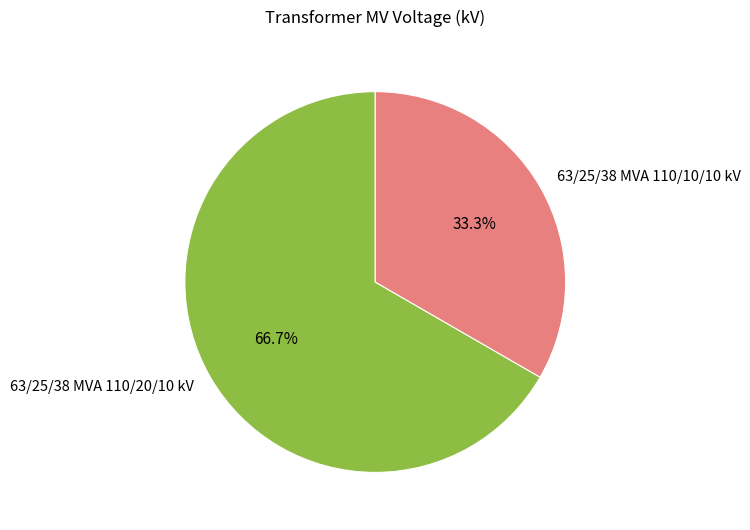

Do 63/25/38 MVA 110/20/10 kV and 63/25/38 MVA 110/10/10 kV together represent more than half of the pie?

Yes